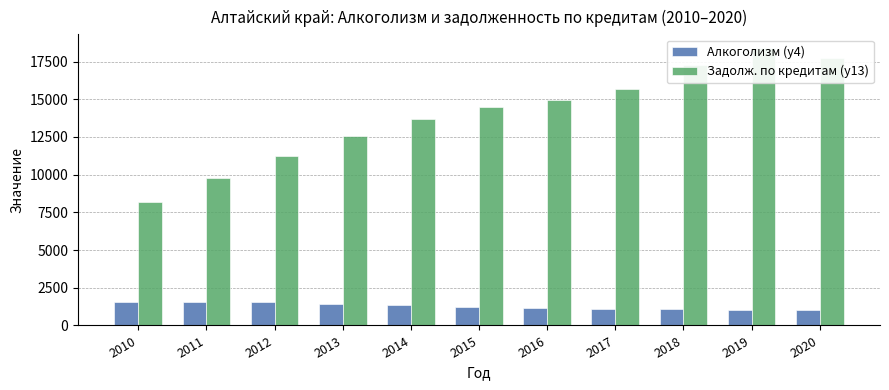

What is the value of the Алкоголизм (y4) bar at the 10th from the left?

1032.0